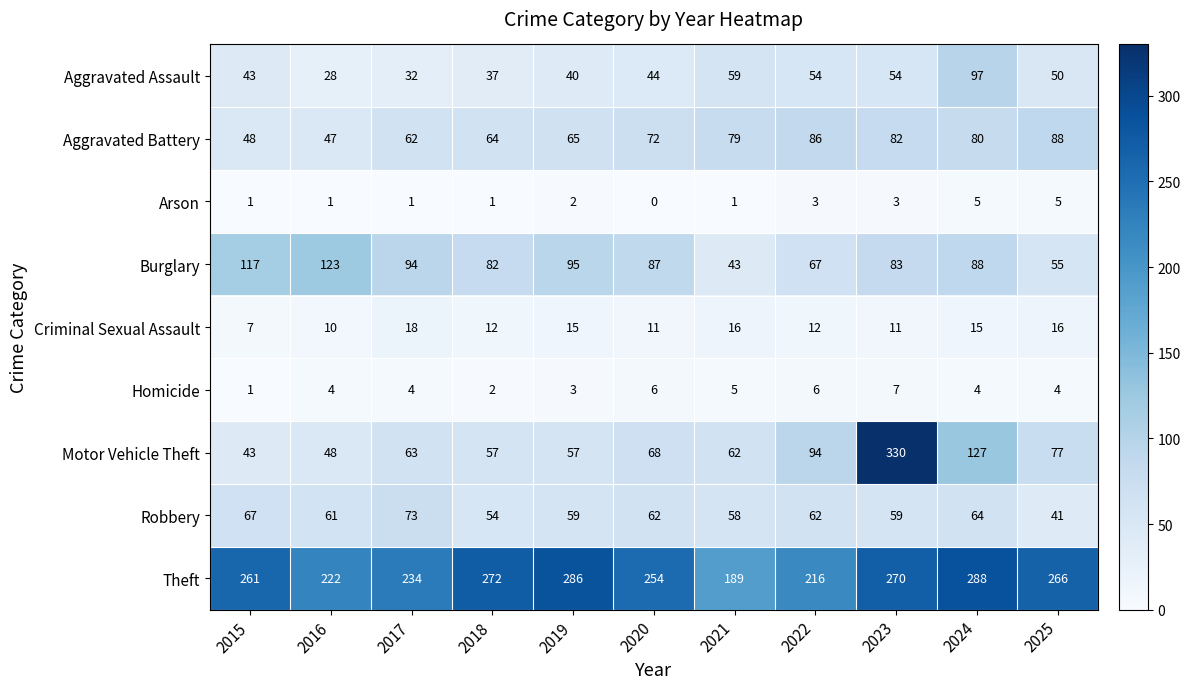

The Homicide series shows 1 at 2019. True or false?

False